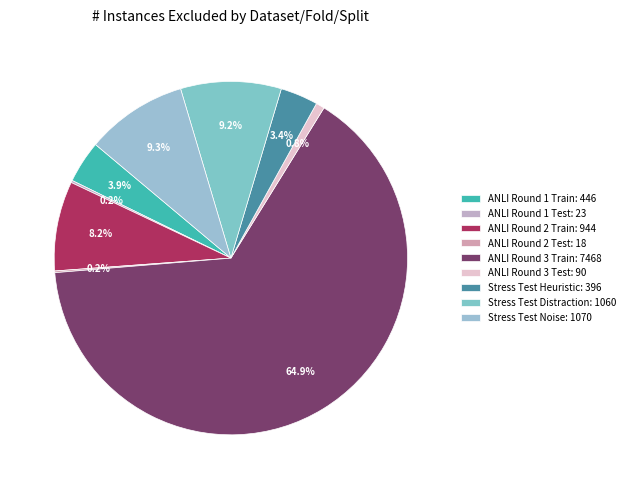

Is it true that ANLI Round 3 Train is 73% of the pie?

False